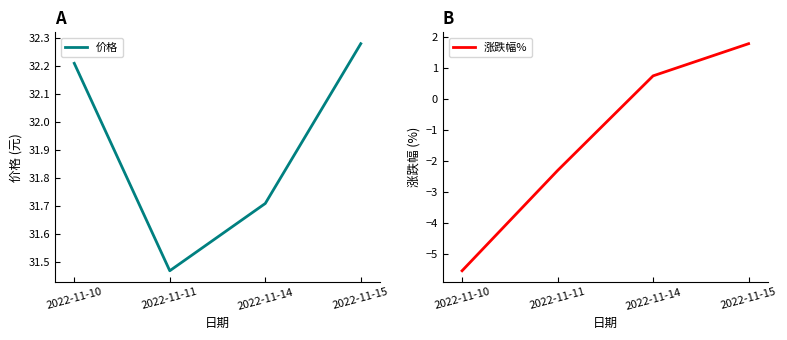

Reading left to right, transcribe all the data shown in this chart.

价格: 2022-11-10=32.2	2022-11-11=31.5	2022-11-14=31.7	2022-11-15=32.3
涨跌幅%: 2022-11-10=-5.5	2022-11-11=-2.3	2022-11-14=0.8	2022-11-15=1.8